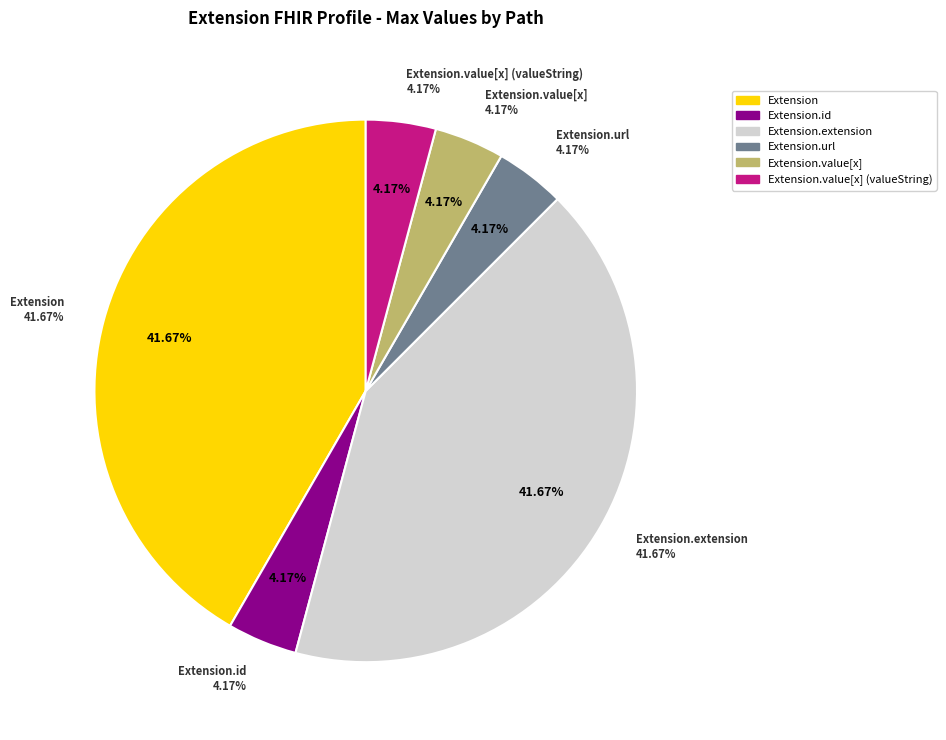

To the nearest percent, what is the average slice percentage?

17%